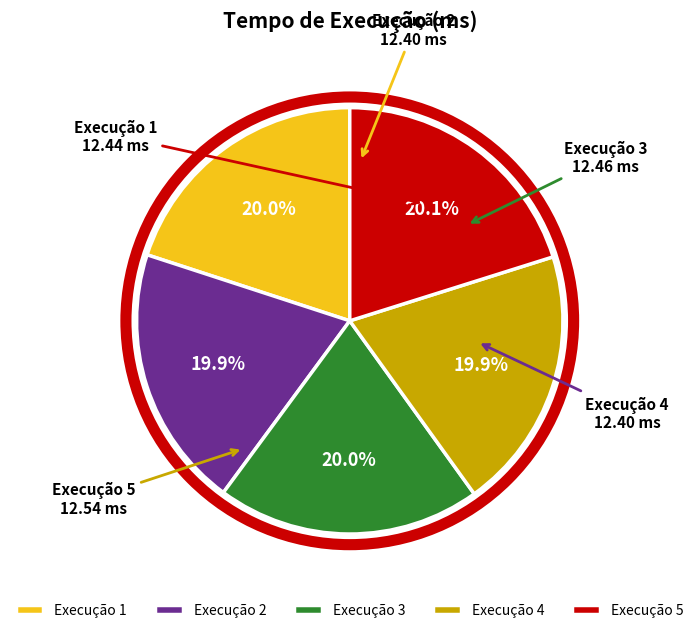

Does Execução 5 represent more than half of the total?

No